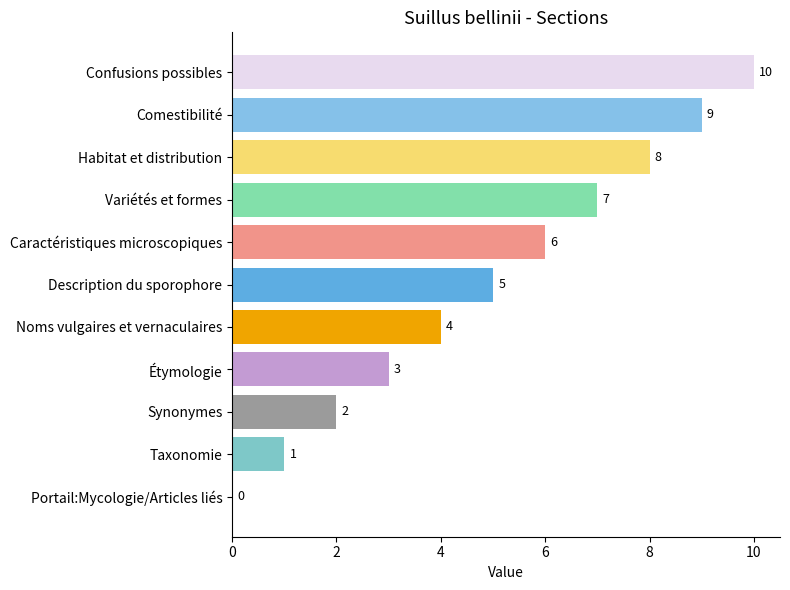

How many values are between 2 and 8?

7